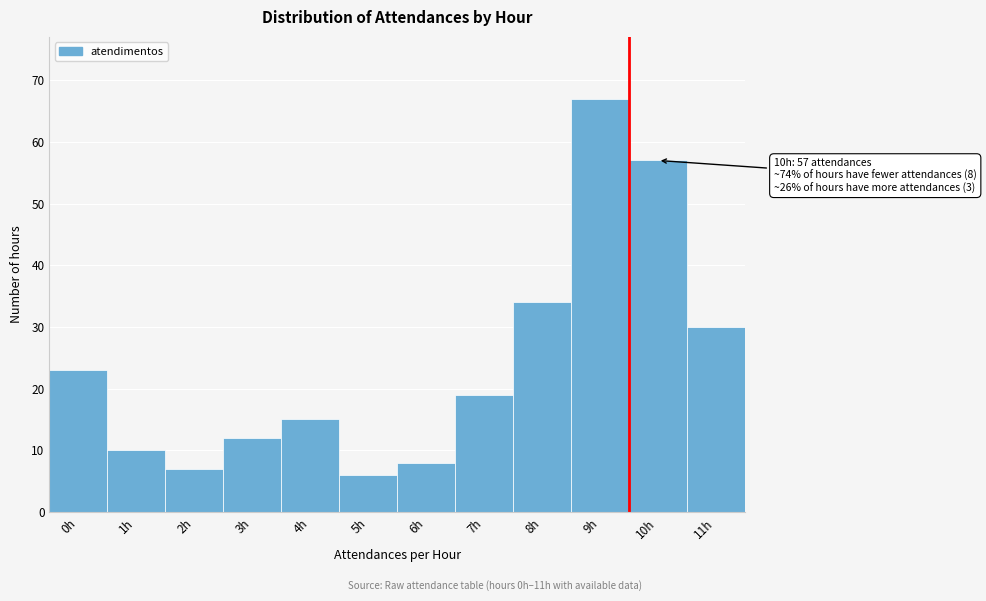

Reading left to right, extract all data points from this chart.

23	10	7	12	15	6	8	19	34	67	57	30